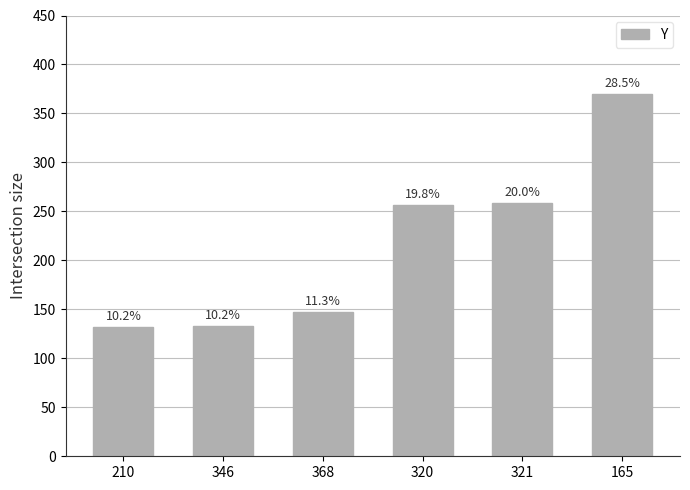

Are the bars grouped side by side (vs. stacked)?

No